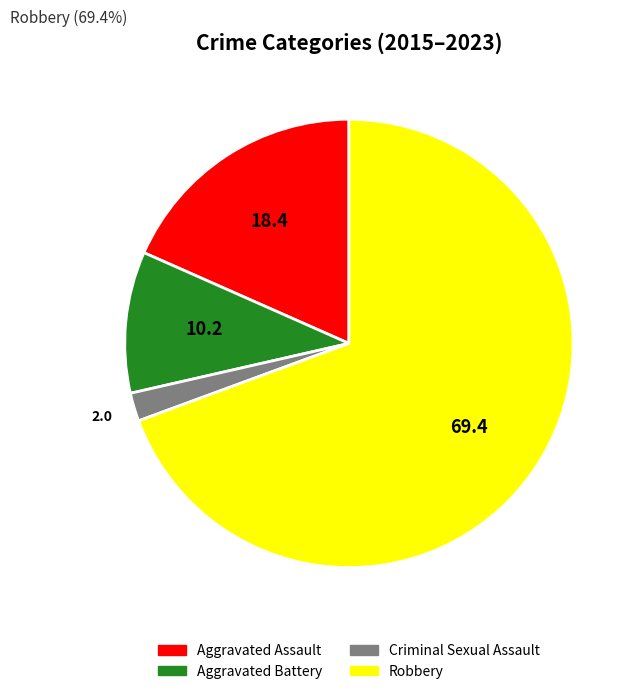

How many slices are in this pie chart?

4